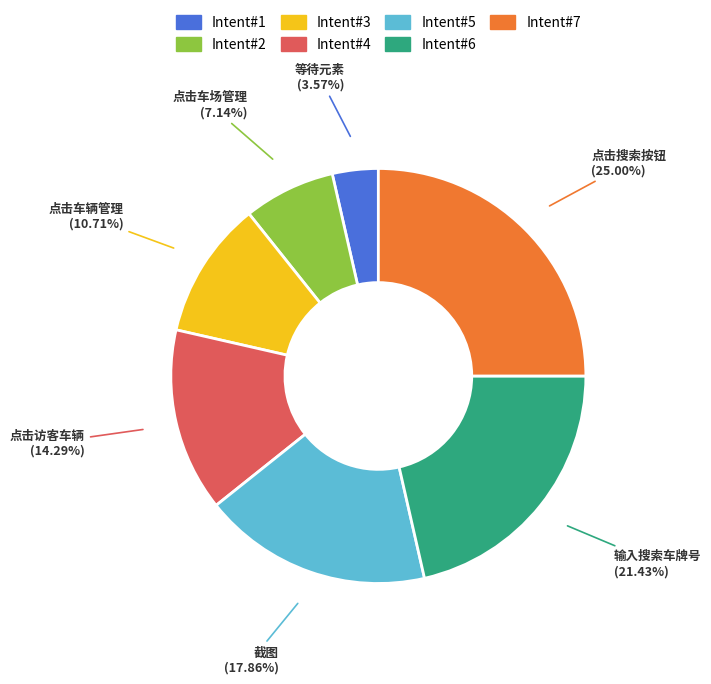

Which category has the biggest portion of the pie?

点击搜索按钮